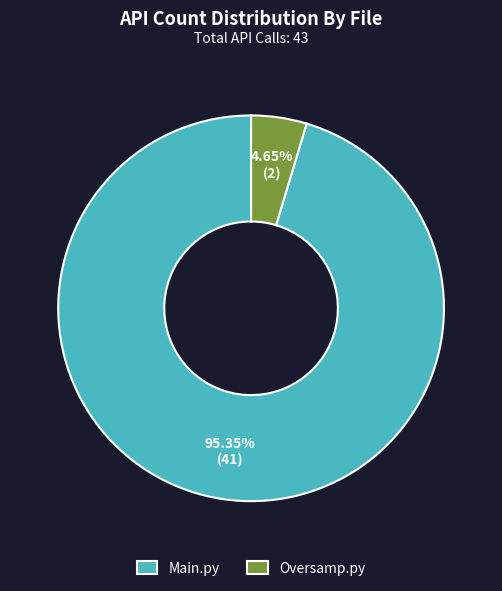

To the nearest percent, what is the combined percentage of Main.py and Oversamp.py?

100%